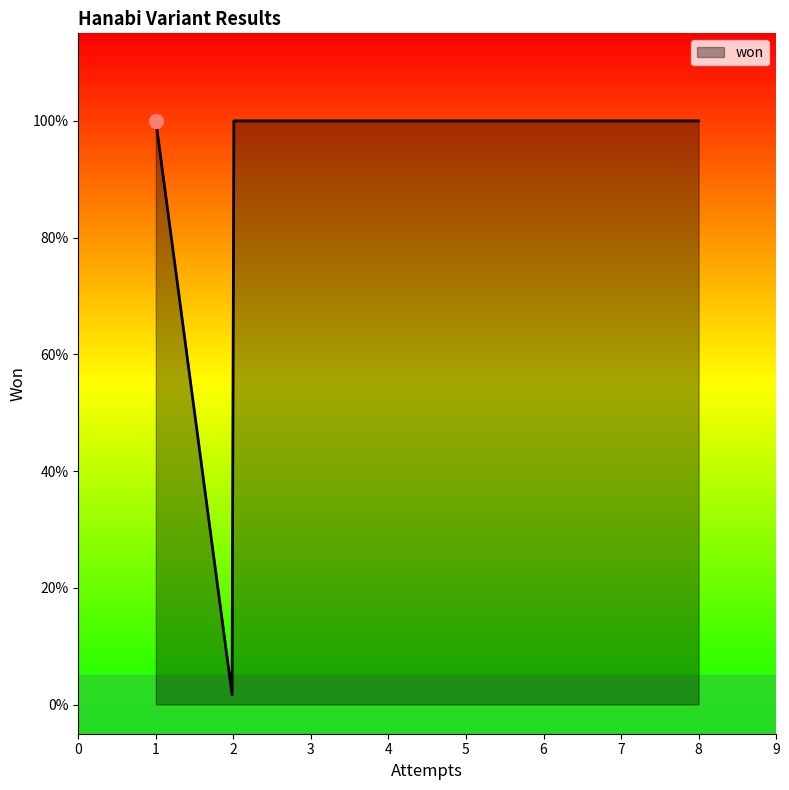

What is the greatest value displayed?

1